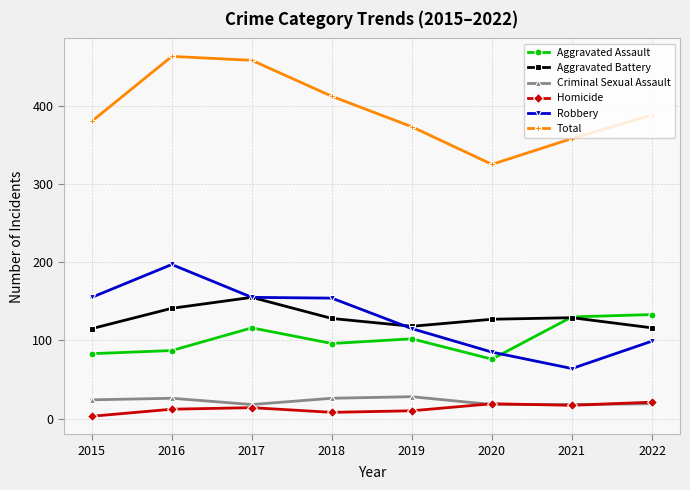

True or false: Total and Criminal Sexual Assault cross at least once.

False